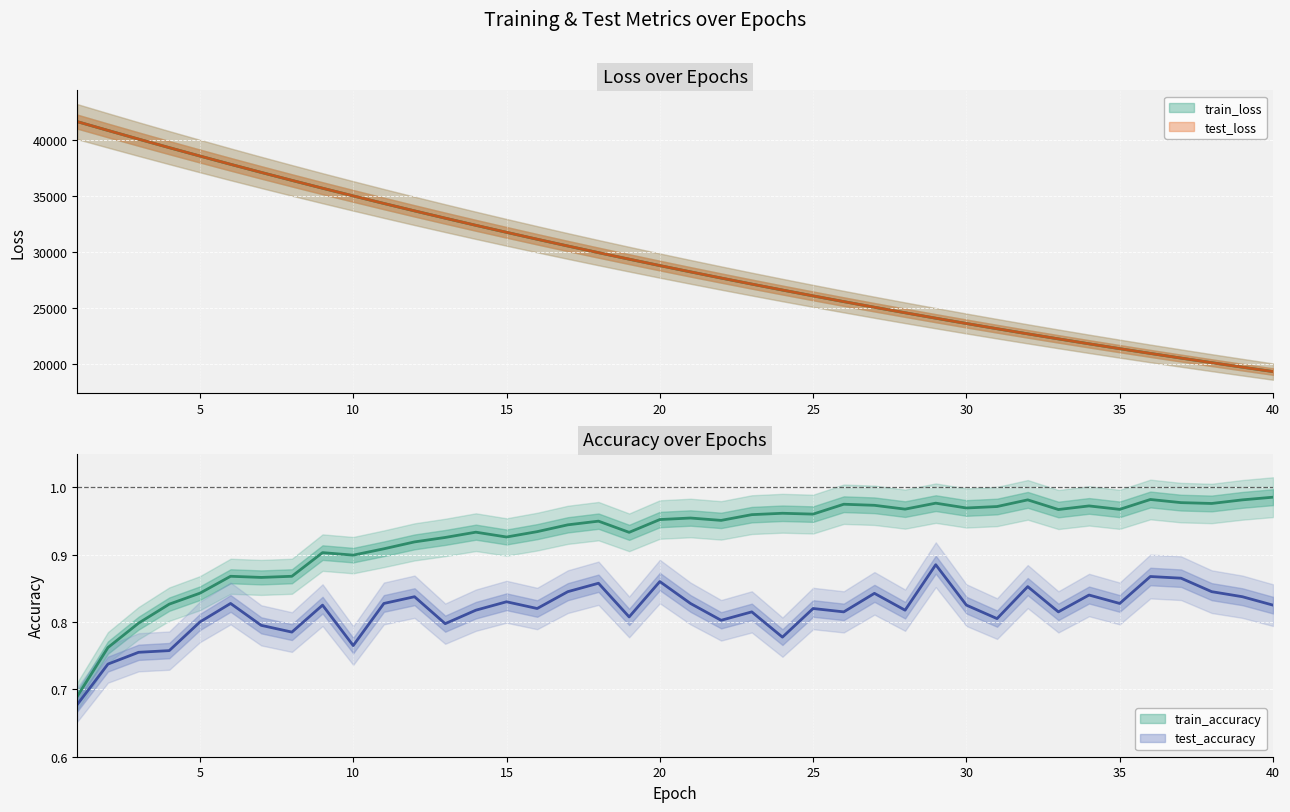

True or false: test_accuracy has more than 0 points higher than both neighbors.

True